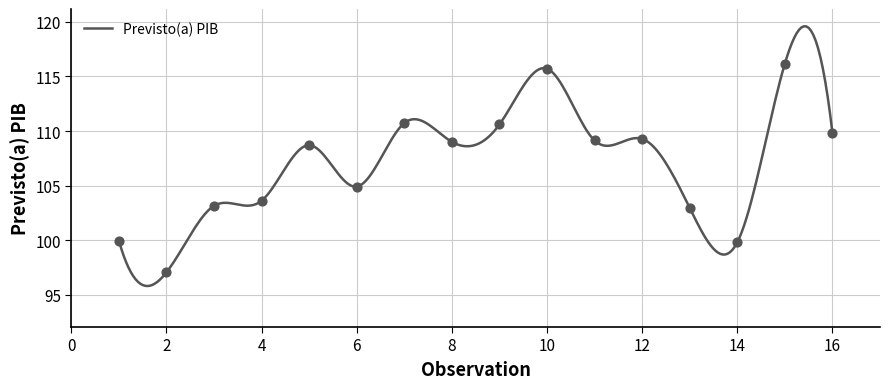

What is the ratio of the value at 1 to the value at 13?

1.0